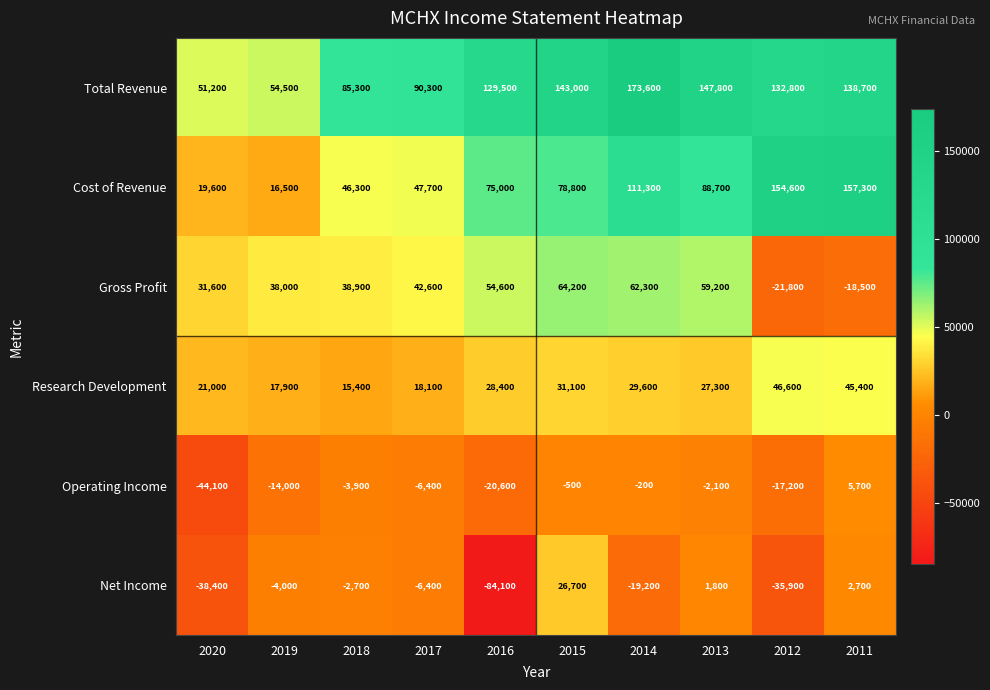

At which label does Net Income first exceed -4000?

2018